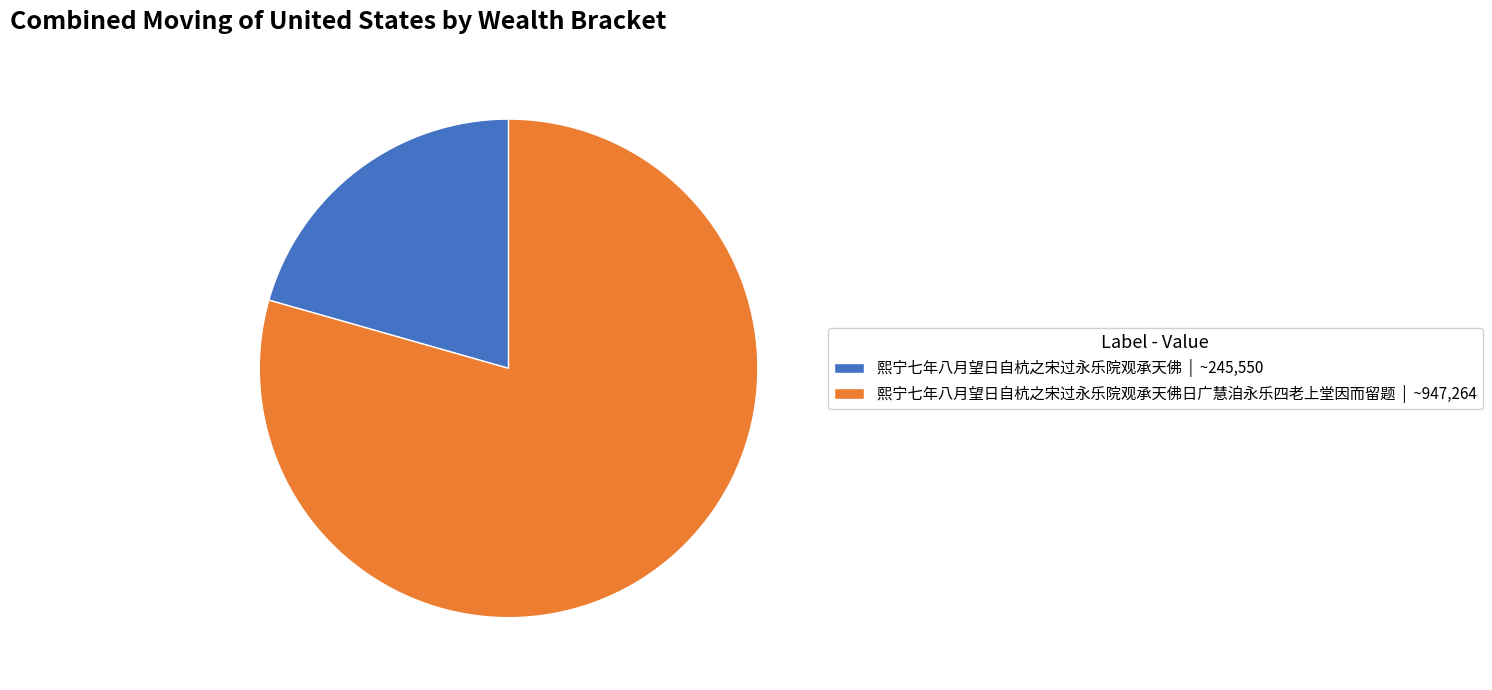

Between 熙宁七年八月望日自杭之宋过永乐院观承天佛日广慧洎永乐四老上堂因而留题 | ~947,264 and 熙宁七年八月望日自杭之宋过永乐院观承天佛 | ~245,550, which is larger?

熙宁七年八月望日自杭之宋过永乐院观承天佛日广慧洎永乐四老上堂因而留题 | ~947,264